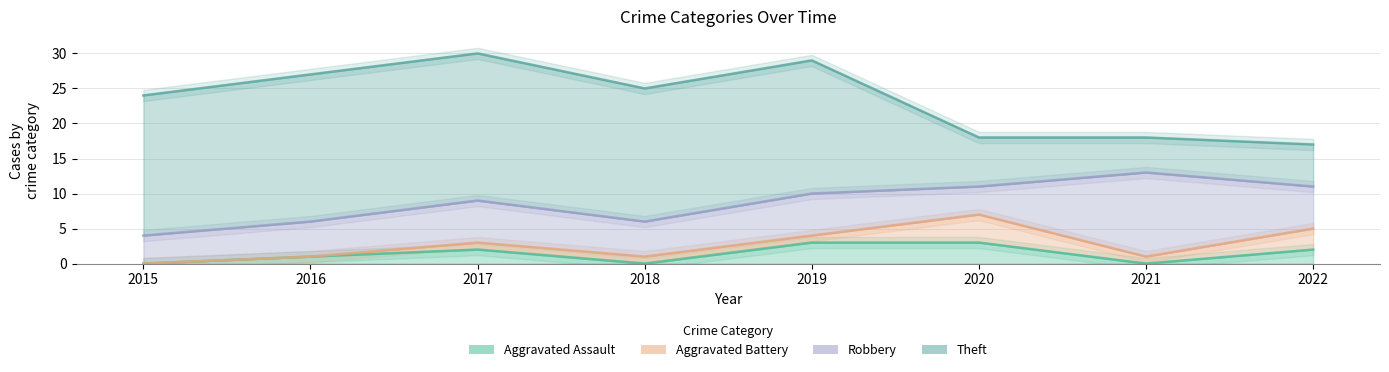

Rank the categories by Aggravated Assault value from highest to lowest.

2019, 2020, 2017, 2022, 2016, 2015, 2018, 2021